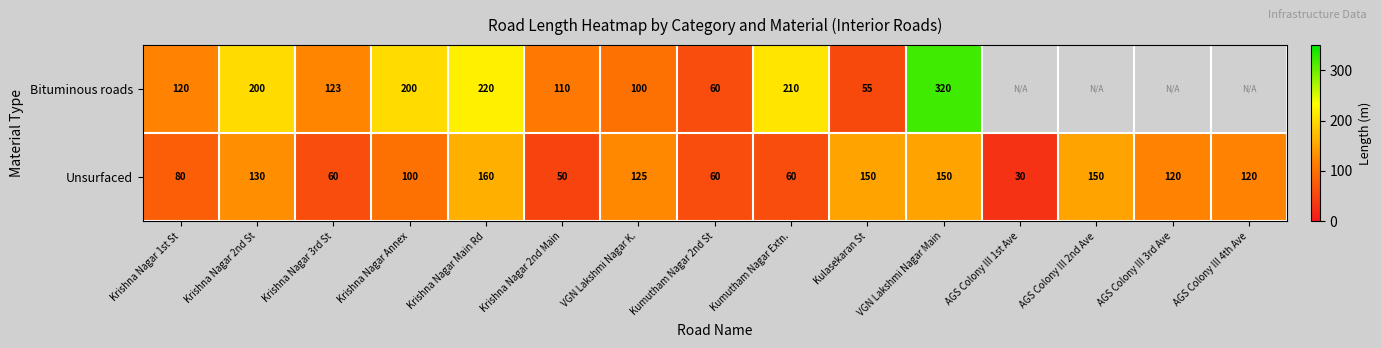

What is the average value of the Unsurfaced series?

103